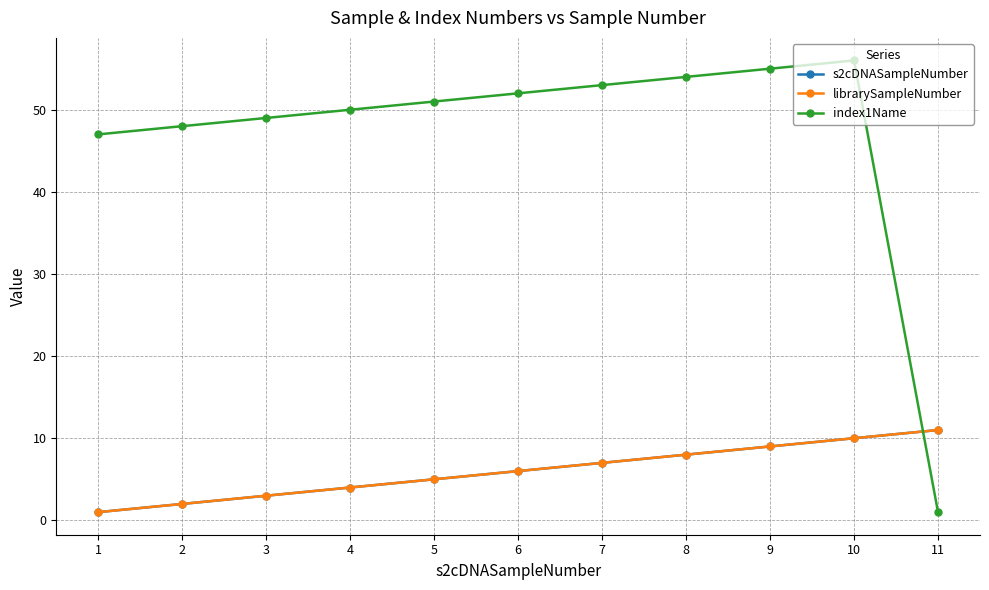

Is the value of librarySampleNumber at 8 greater than the value of s2cDNASampleNumber at 8?

No